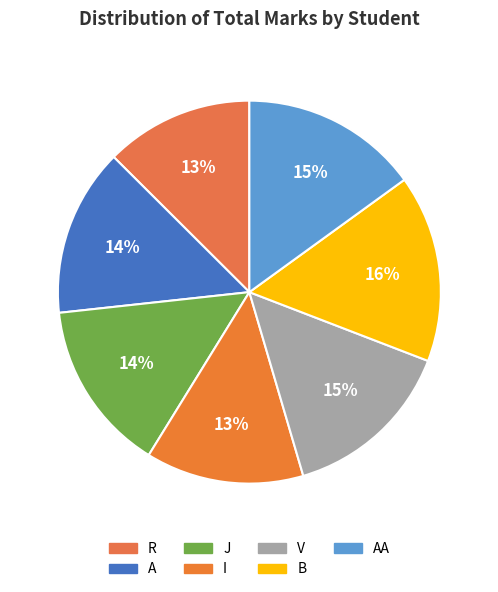

How many segments does this pie chart have?

7